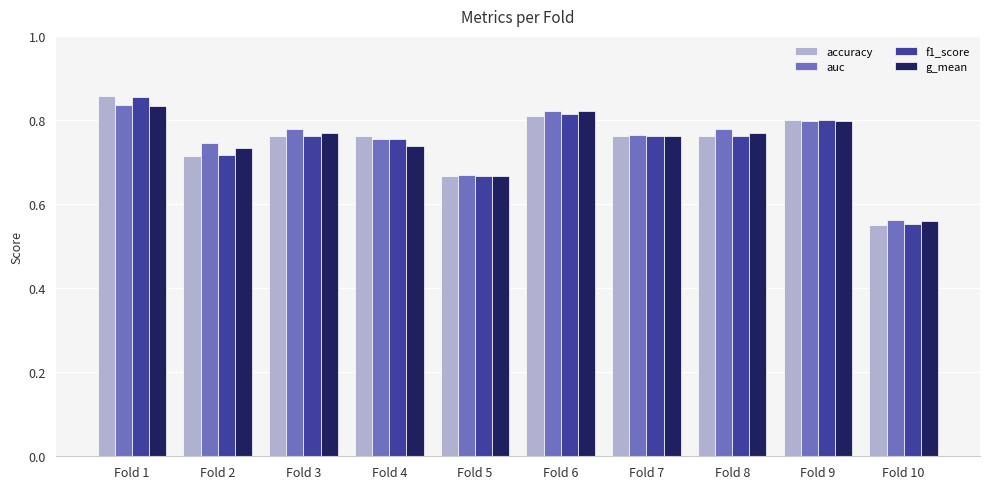

What is the total value across all series at Fold 3?

3.1